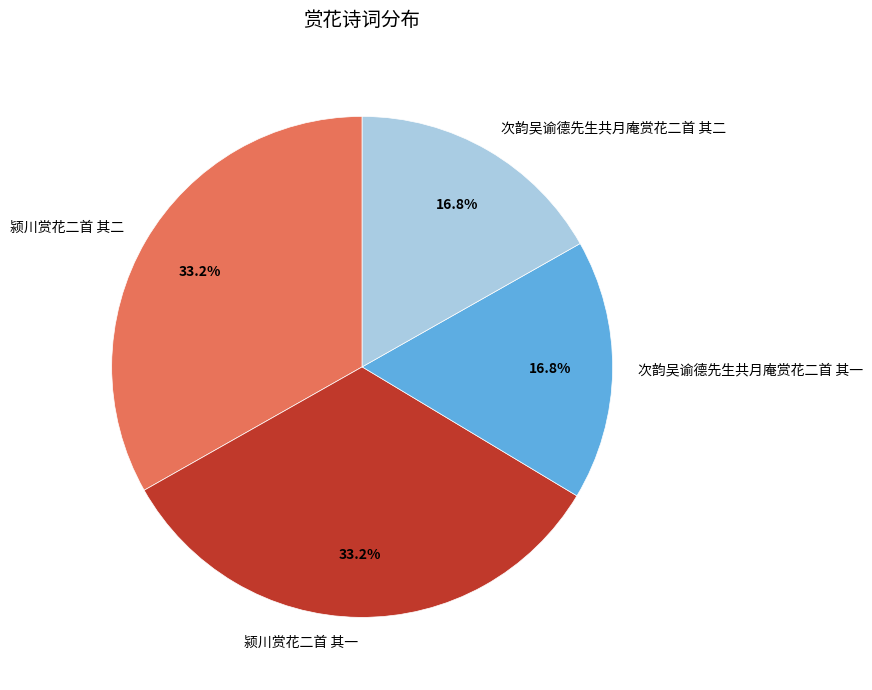

Is there a majority slice in this chart?

No